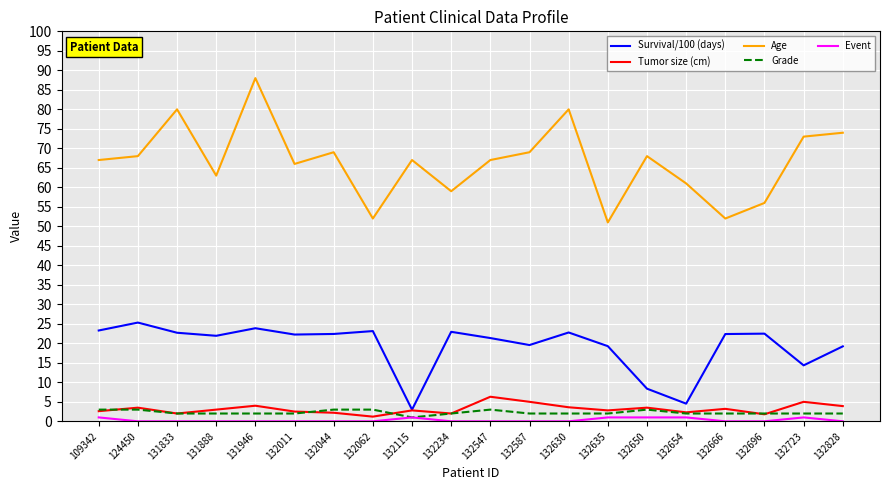

True or false: Grade has more than 0 points higher than both neighbors.

True